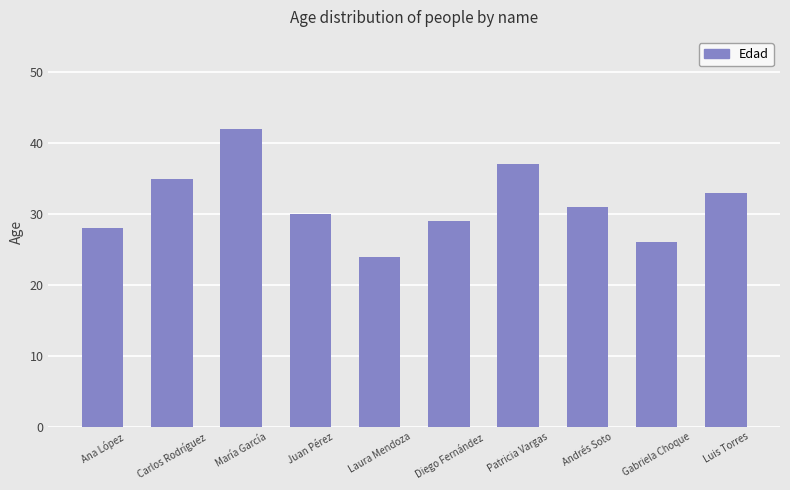

What is the value of the 6th bar from the left?

29